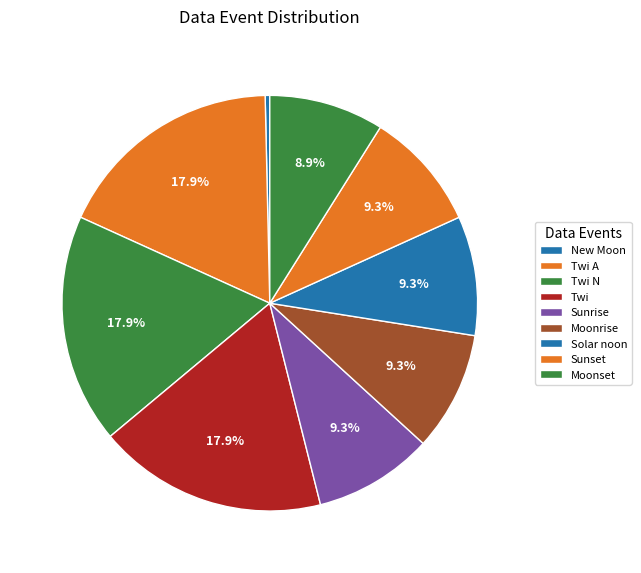

What is the largest slice in the pie chart?

Twi A